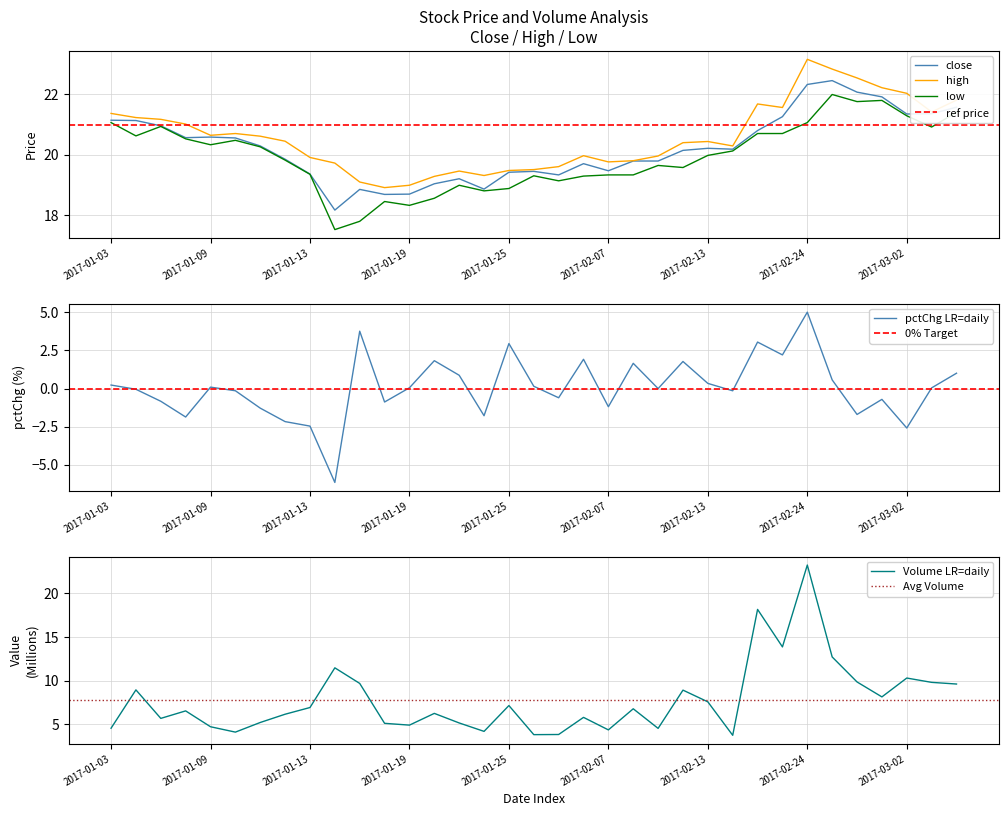

What is the difference between the maximum and minimum values in the low series?

4.5